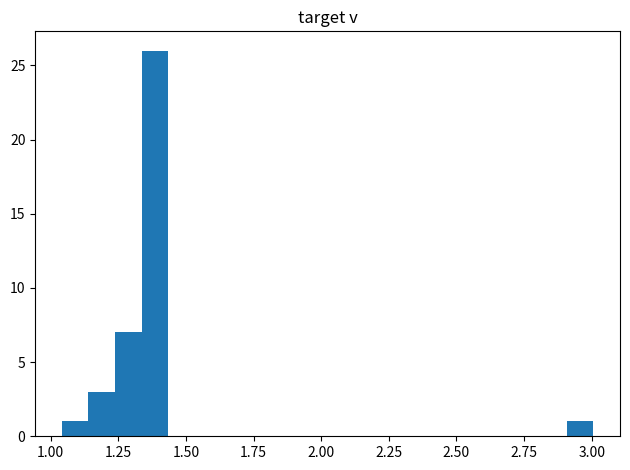

Read against the x-axis, roughly where is the centre of the tallest bar?

1.40